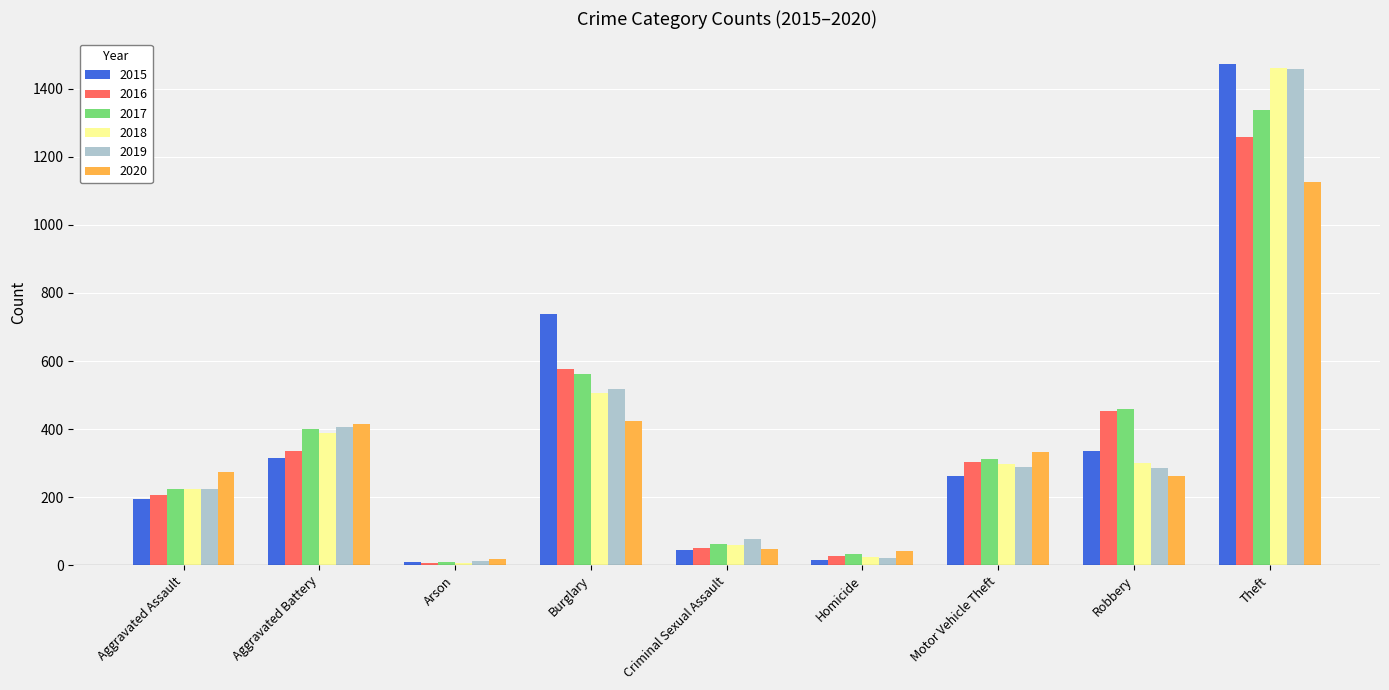

What is the label of the 8th bar from the right?

Aggravated Battery